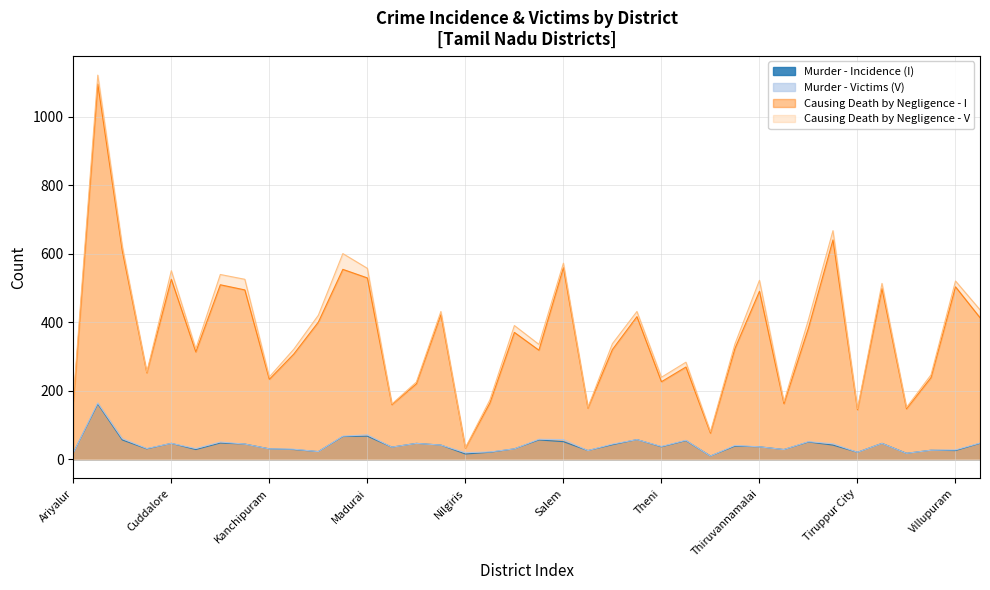

True or false: Murder - Incidence (I) has a value of 25 at Thoothukudi.

False